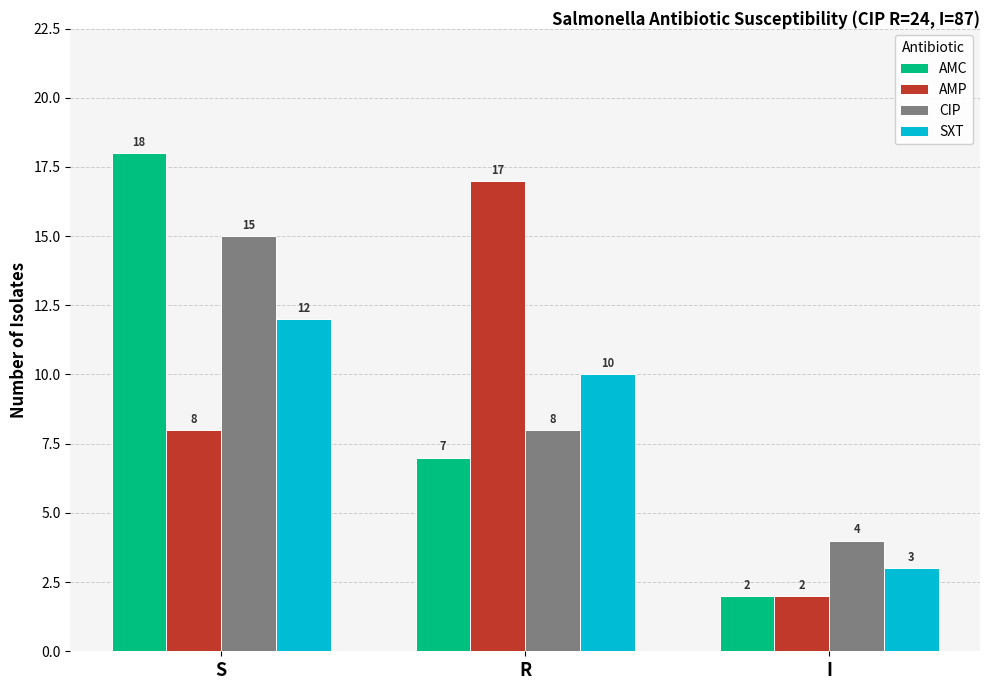

Count the number of categories in the chart.

3